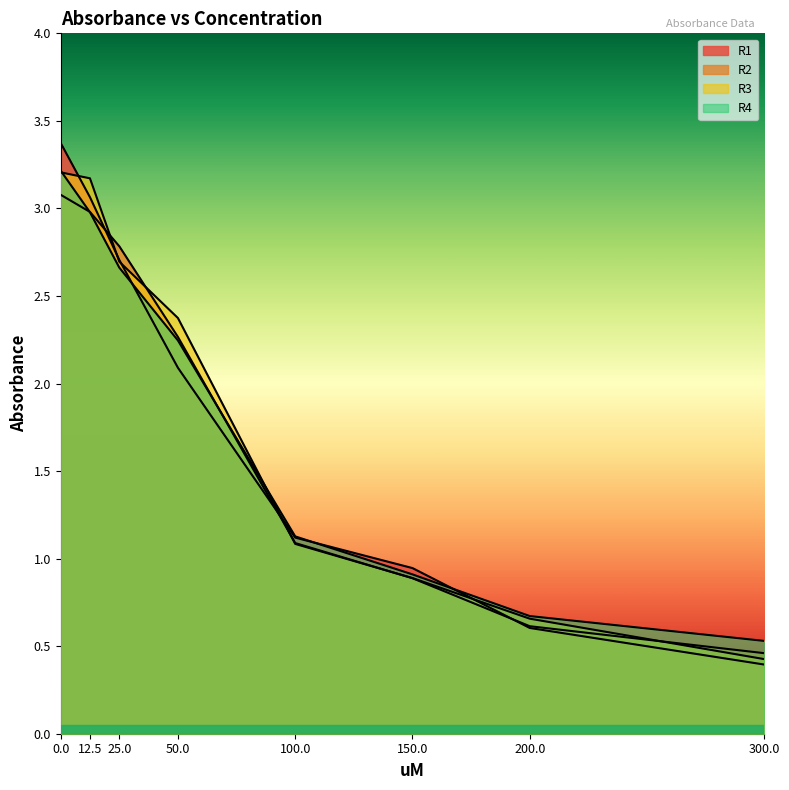

Does the chart have visible grid lines?

No